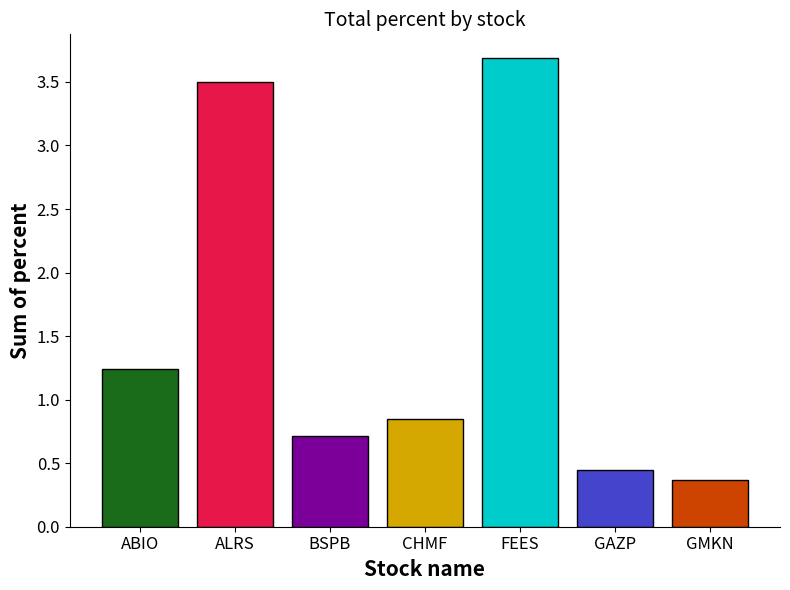

What is the difference between the highest and lowest values at CHMF?

3.3